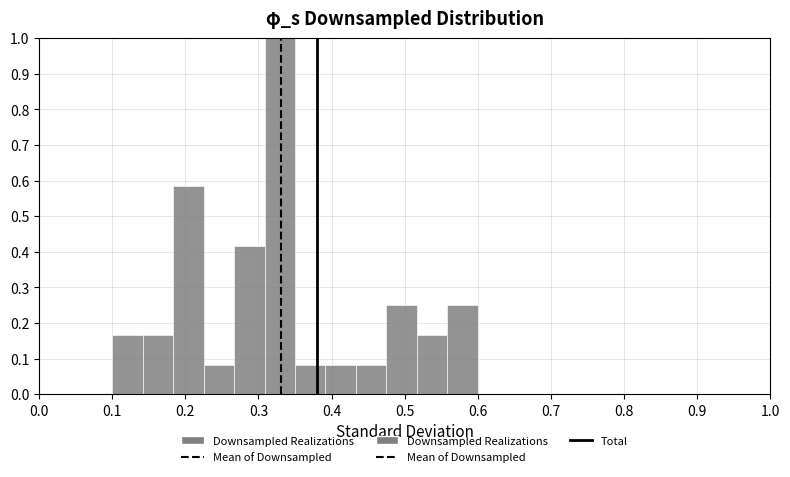

Reading left to right, transcribe this chart: for each bar, give the range it covers on the x-axis and its height. Neither the bar edges nor the heights are printed on the chart, so give them approximately, as read against the axes.

0.10 to 0.14: 0.17
0.14 to 0.18: 0.17
0.18 to 0.23: 0.58
0.23 to 0.27: 0.08
0.27 to 0.31: 0.42
0.31 to 0.35: 1.00
0.35 to 0.39: 0.08
0.39 to 0.43: 0.08
0.43 to 0.48: 0.08
0.48 to 0.52: 0.25
0.52 to 0.56: 0.17
0.56 to 0.60: 0.25